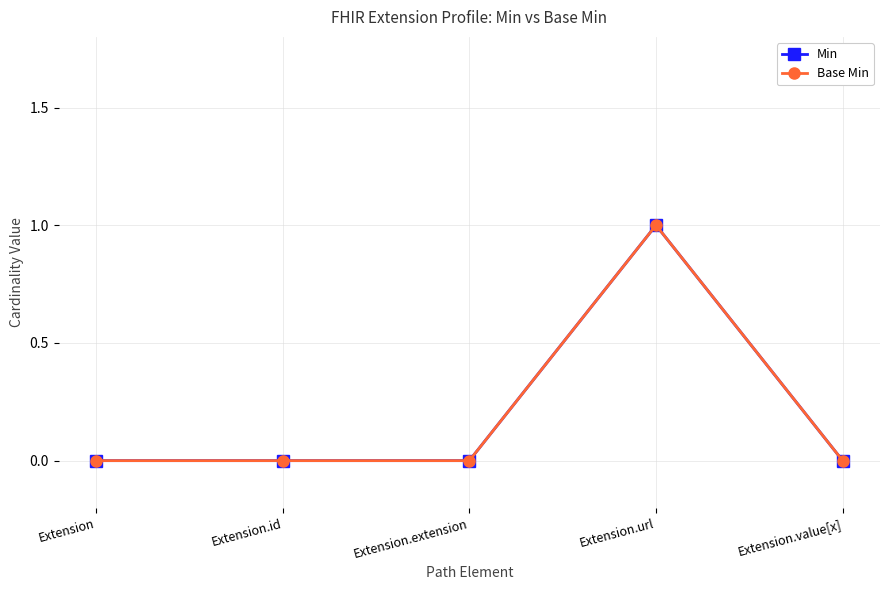

Is this an area chart (filled region under the line)?

No